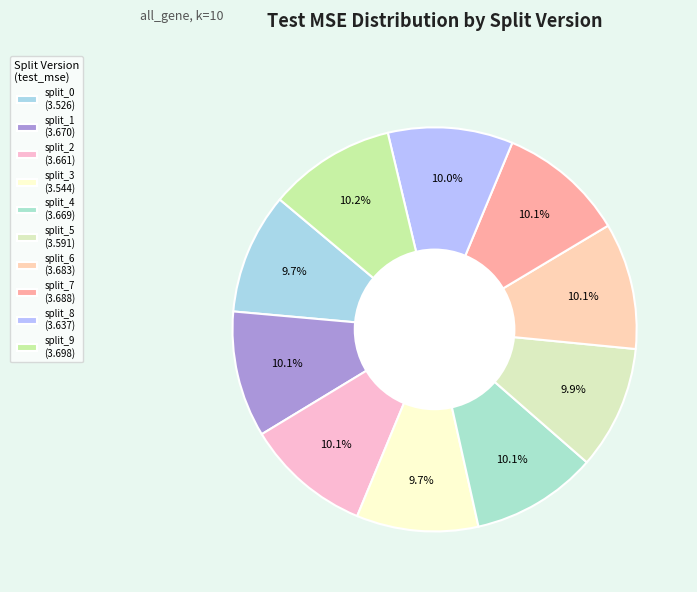

Combined, what portion of the pie is split_7 and split_5?

20.0%